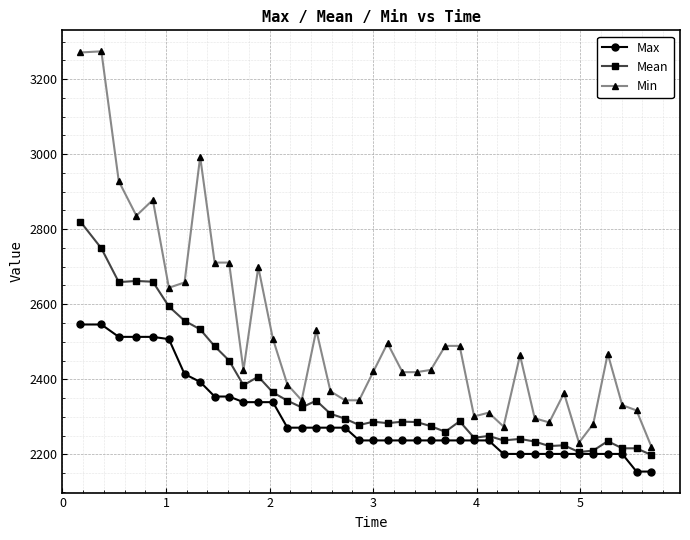

What is the value of the Min point at the 13th from the left?

2508